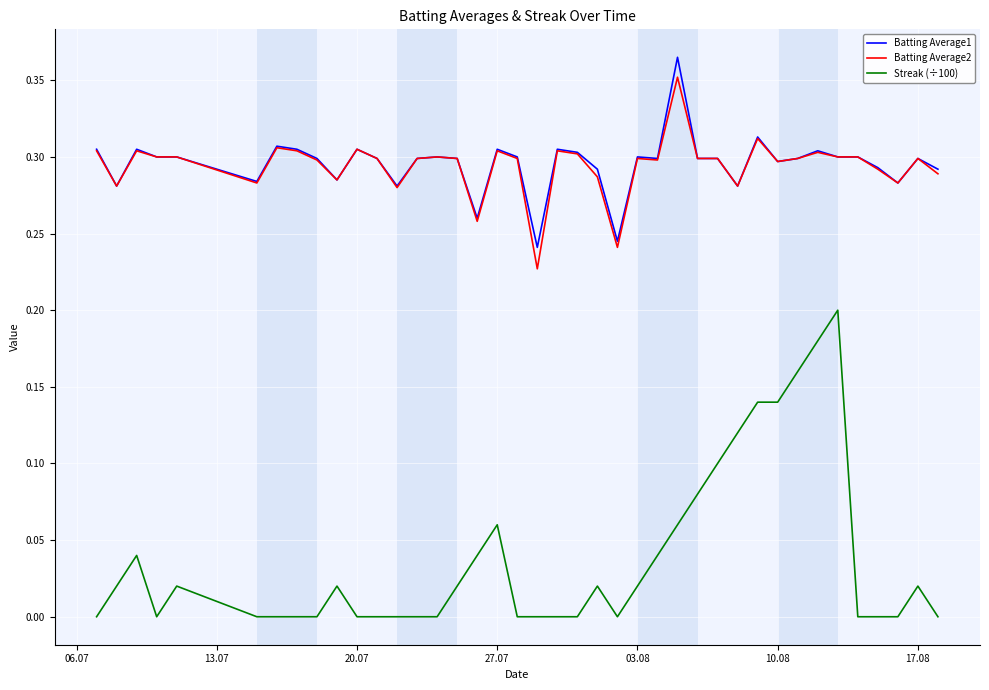

Count the number of data series in this chart.

3